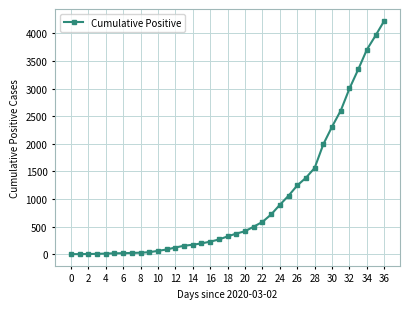

What is the greatest value displayed?

4229